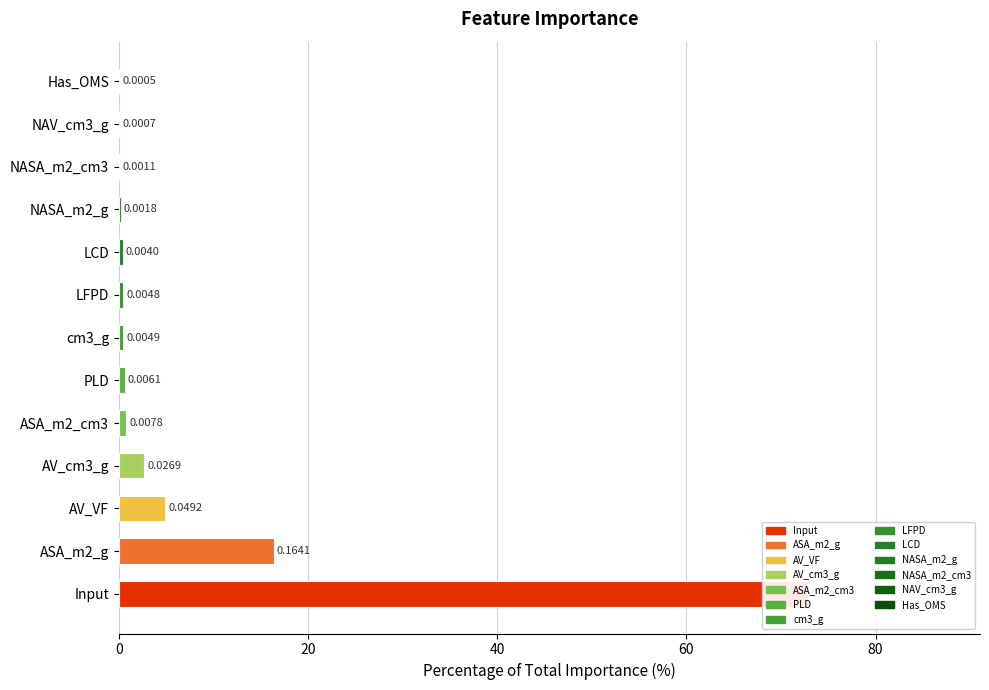

List the labels in order of value, smallest first.

Has_OMS, NAV_cm3_g, NASA_m2_cm3, NASA_m2_g, LCD, LFPD, cm3_g, PLD, ASA_m2_cm3, AV_cm3_g, AV_VF, ASA_m2_g, Input